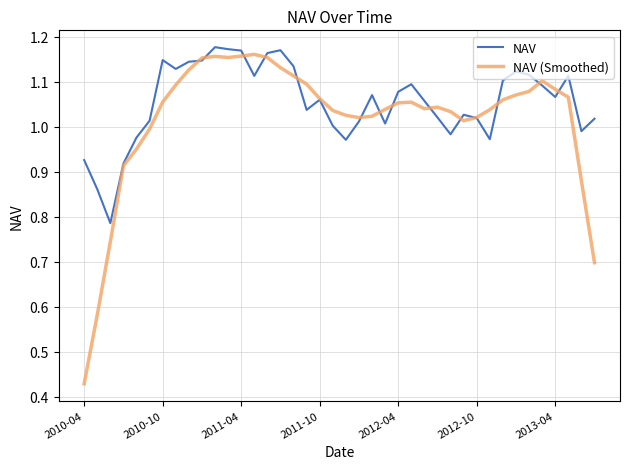

Which series has the widest spread of values?

NAV (Smoothed)